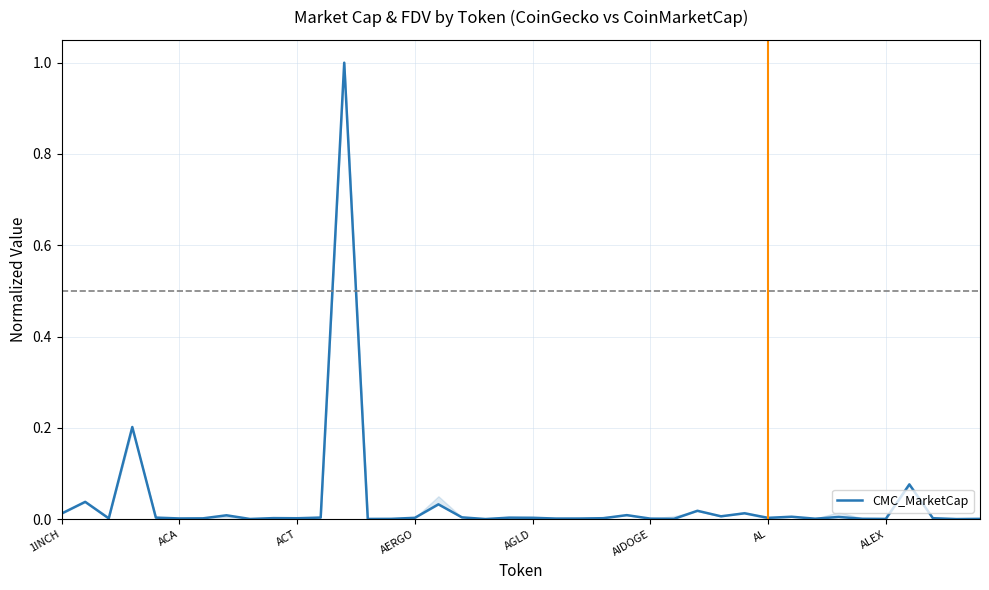

What is the maximum value shown in the chart?

1.0